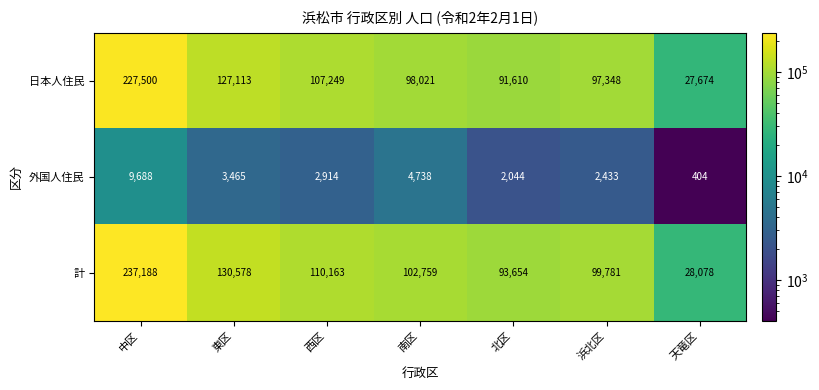

What is the average value of the 日本人住民 series?

110931